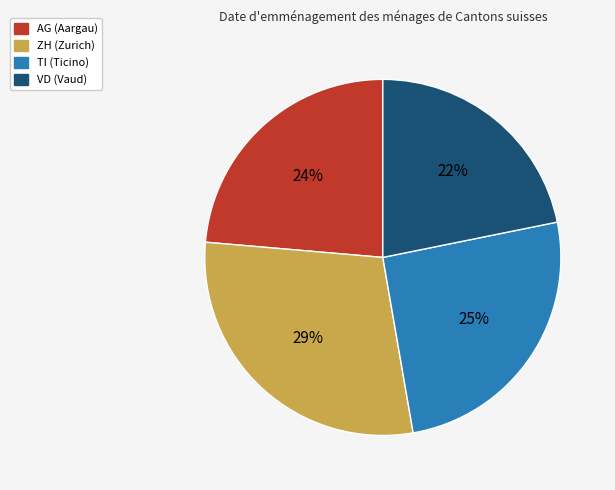

To the nearest percent, what is the difference between the ZH and TI slice percentages?

4%